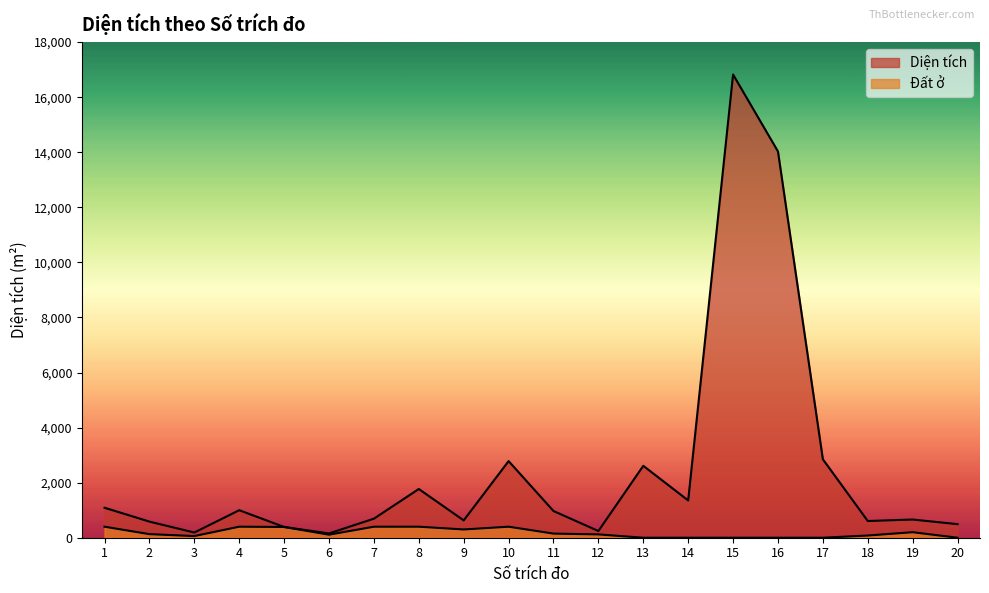

List the series in order of their overall mean, lowest first.

Đất ở, Diện tích